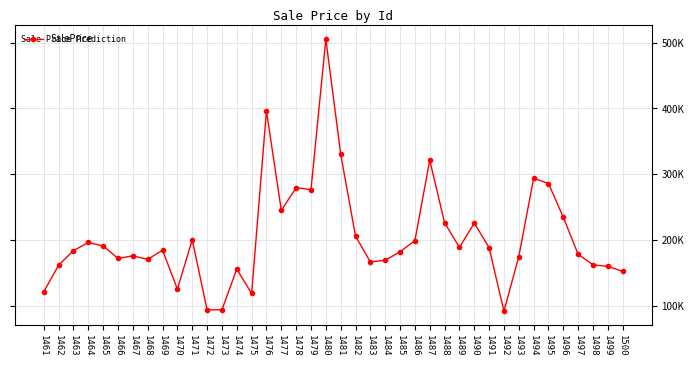

True or false: the data has more than 2 interior local peaks.

True